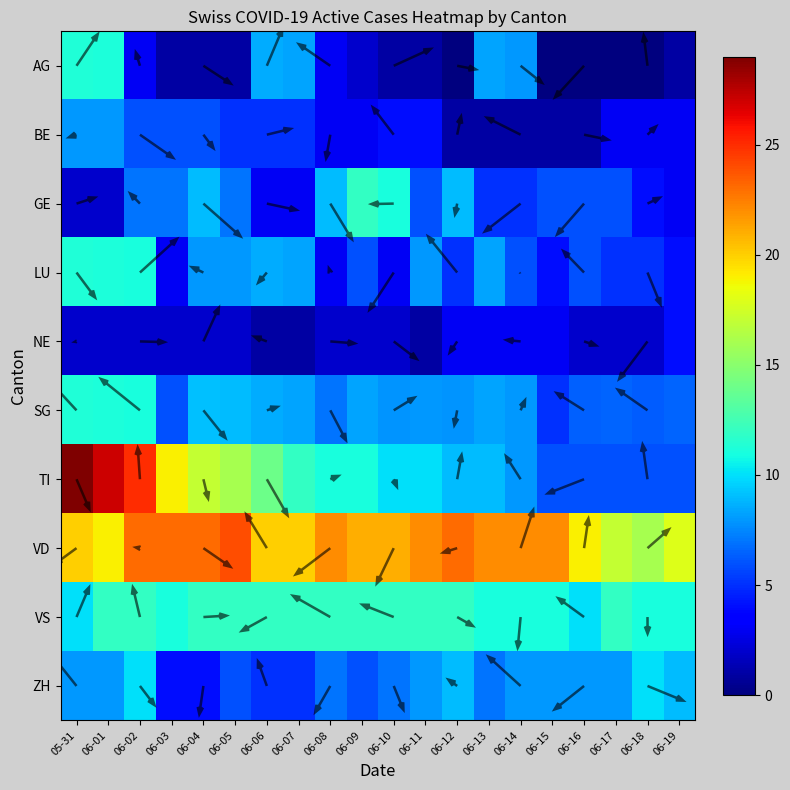

Is it true that VS equals 10.0 at 06-16?

True